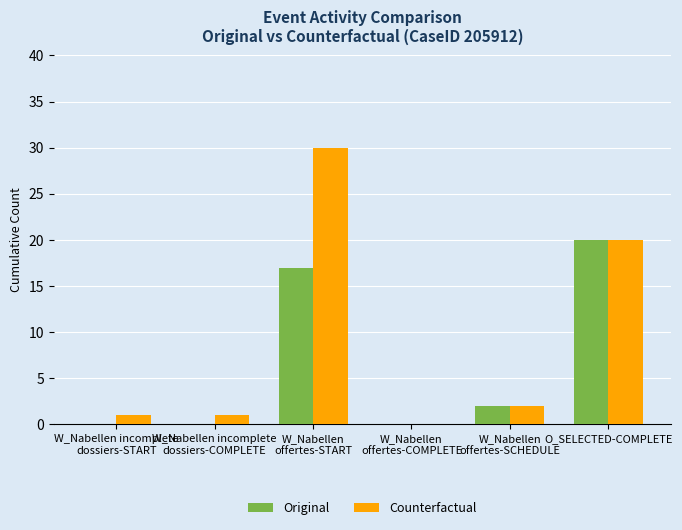

The value of Original at W_Nabellen incomplete
dossiers-START is 14. True or false?

False